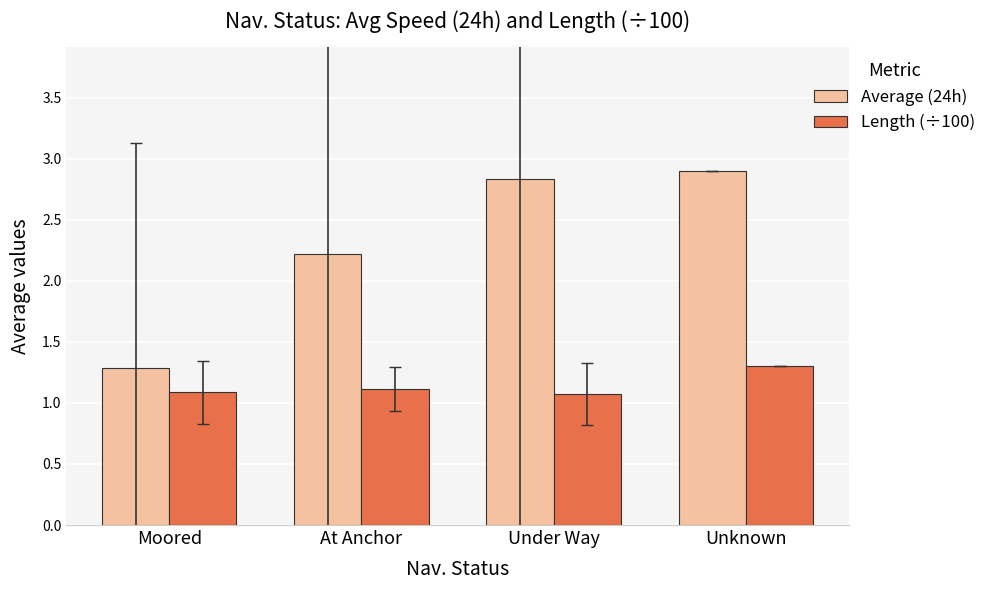

The Length (÷100) series shows 1.1 at Under Way. True or false?

True